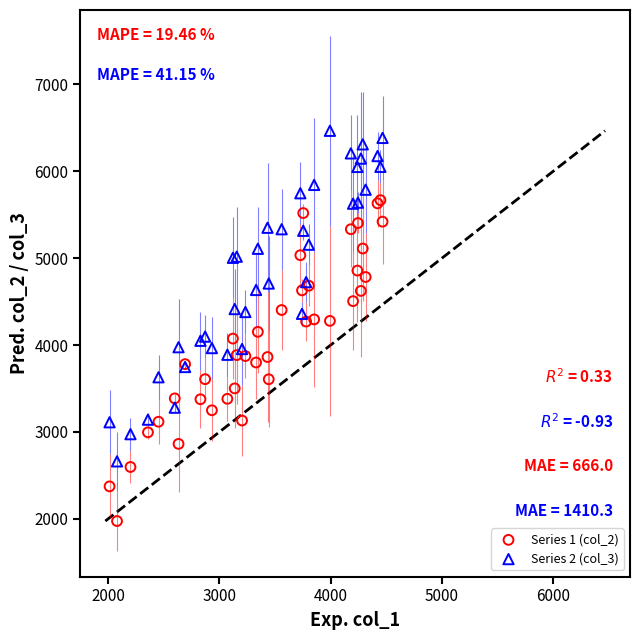

Which series contains the highest Y value?

Series 2 (col_3)